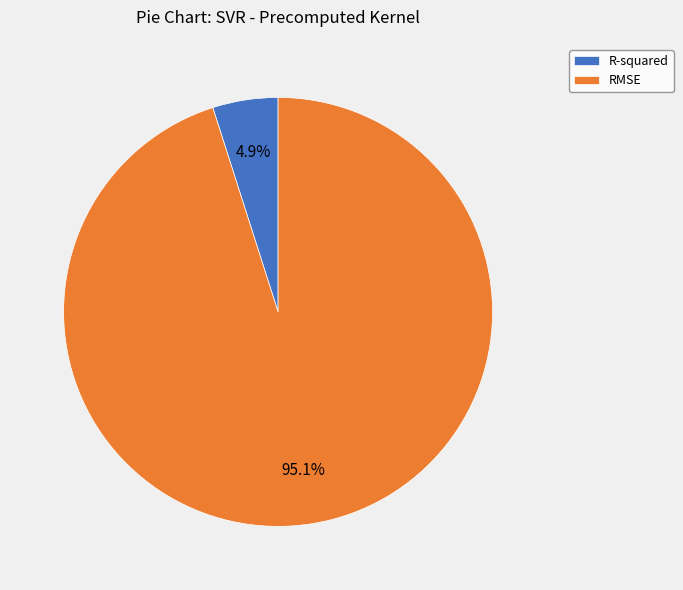

To the nearest percent, what portion does RMSE represent?

95%